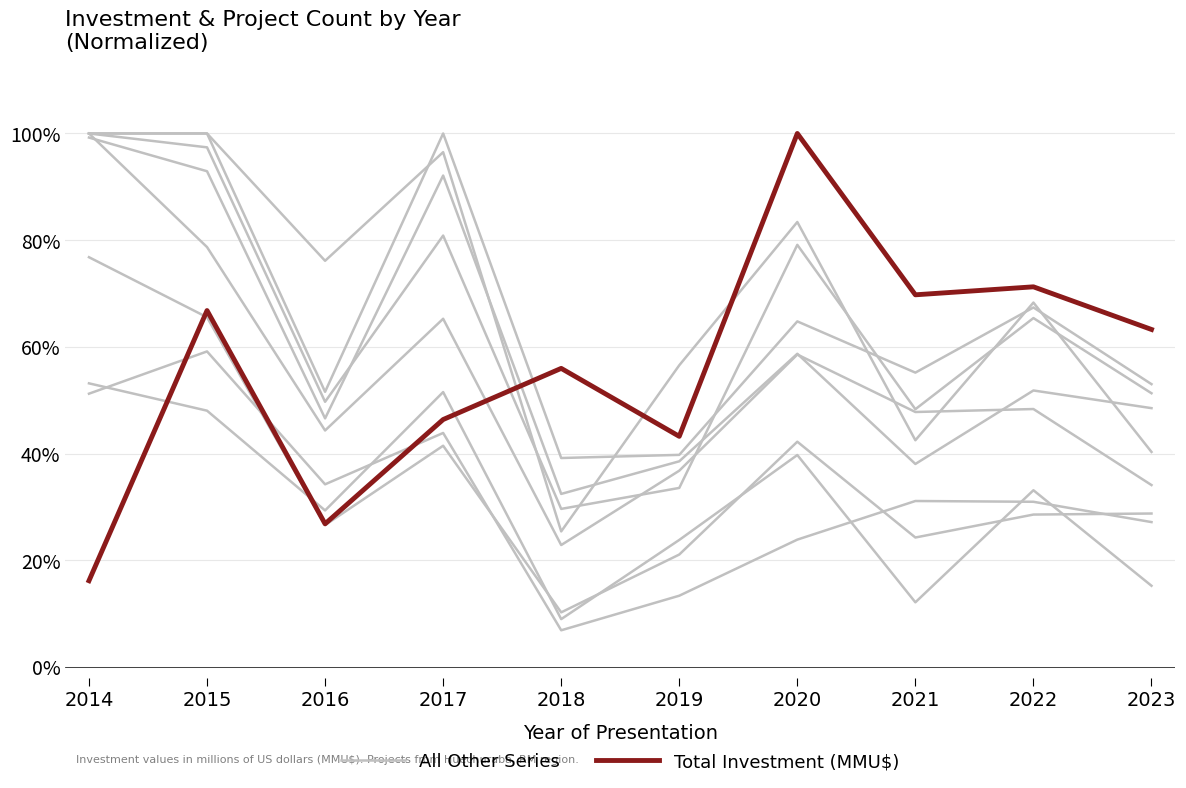

Where do All Other Series and Total Investment (MMU$) first cross each other?

2014 and 2015